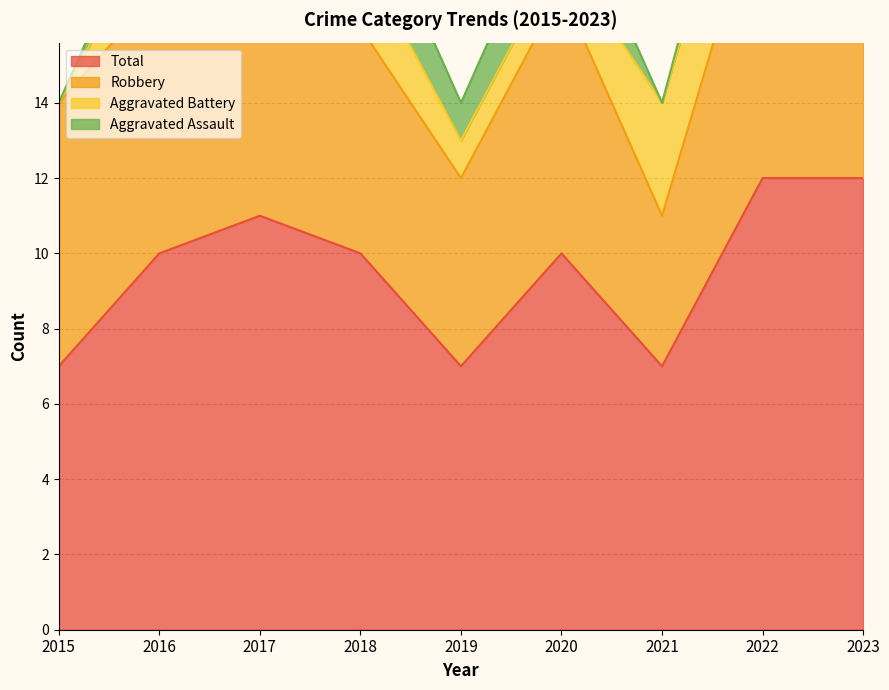

Which series has the widest spread of values?

Total